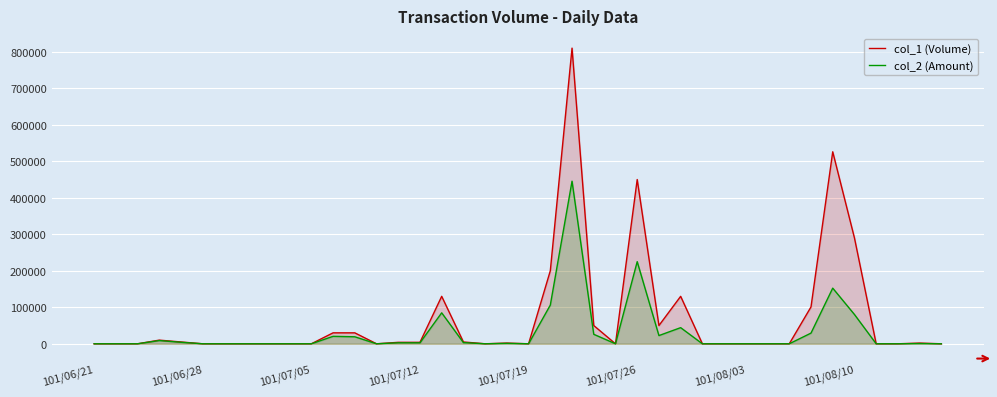

Where is col_2 (Amount) nearest to the value 222730?

101/07/26